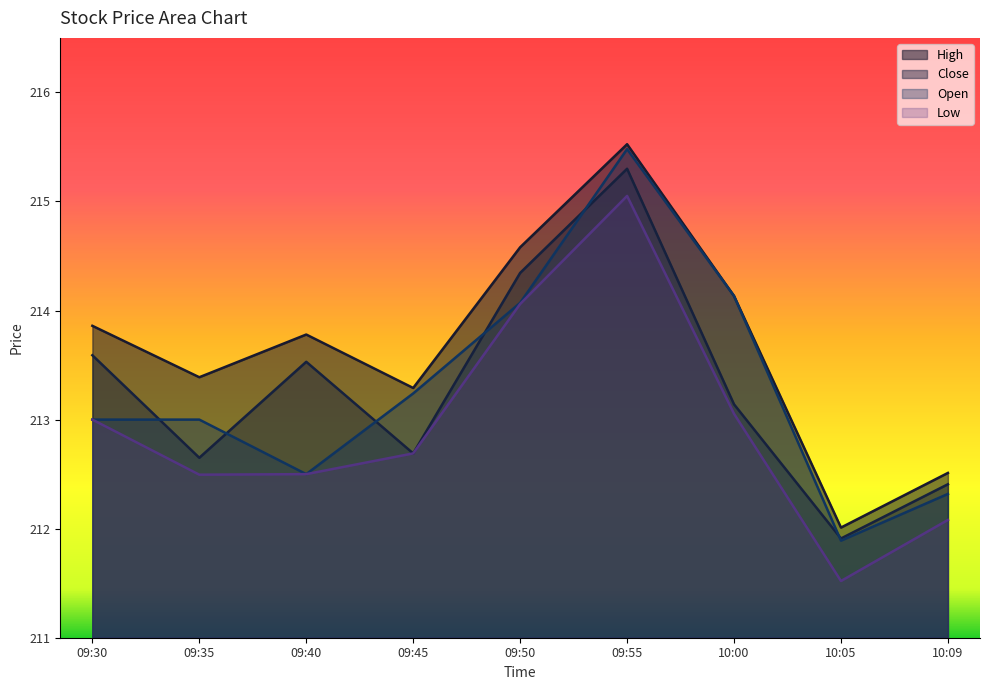

Reading left to right, extract all data points from this chart.

High: 213.9	213.4	213.8	213.3	214.6	215.5	214.1	212.0	212.5
Close: 213.6	212.6	213.5	212.7	214.3	215.3	213.1	211.9	212.4
Open: 213.0	213.0	212.5	213.2	214.1	215.5	214.1	211.9	212.3
Low: 213.0	212.5	212.5	212.7	214.1	215.1	213.1	211.5	212.1